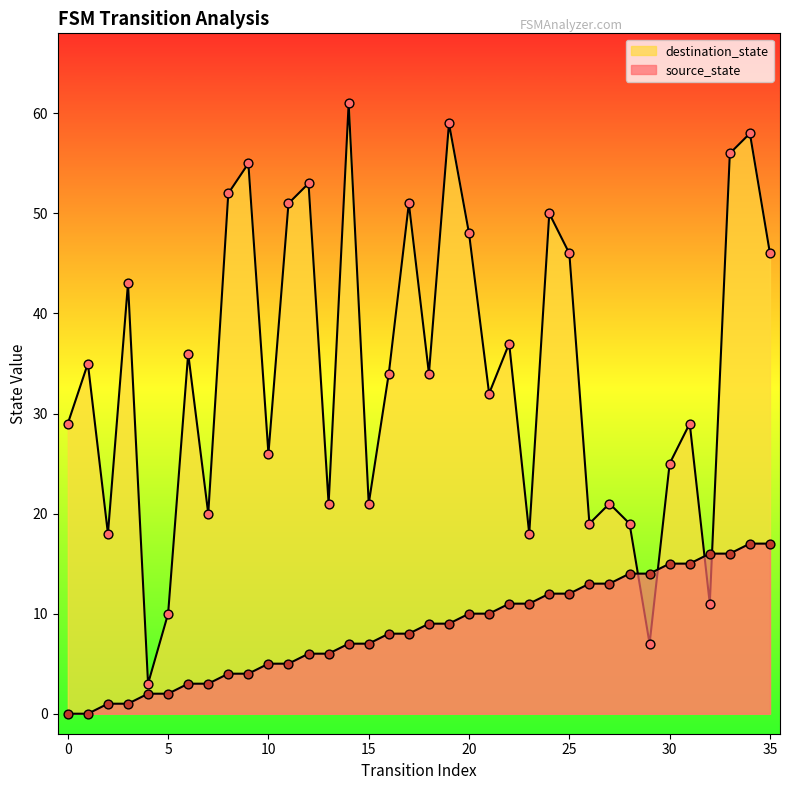

Which series reaches the minimum Y coordinate?

source_state